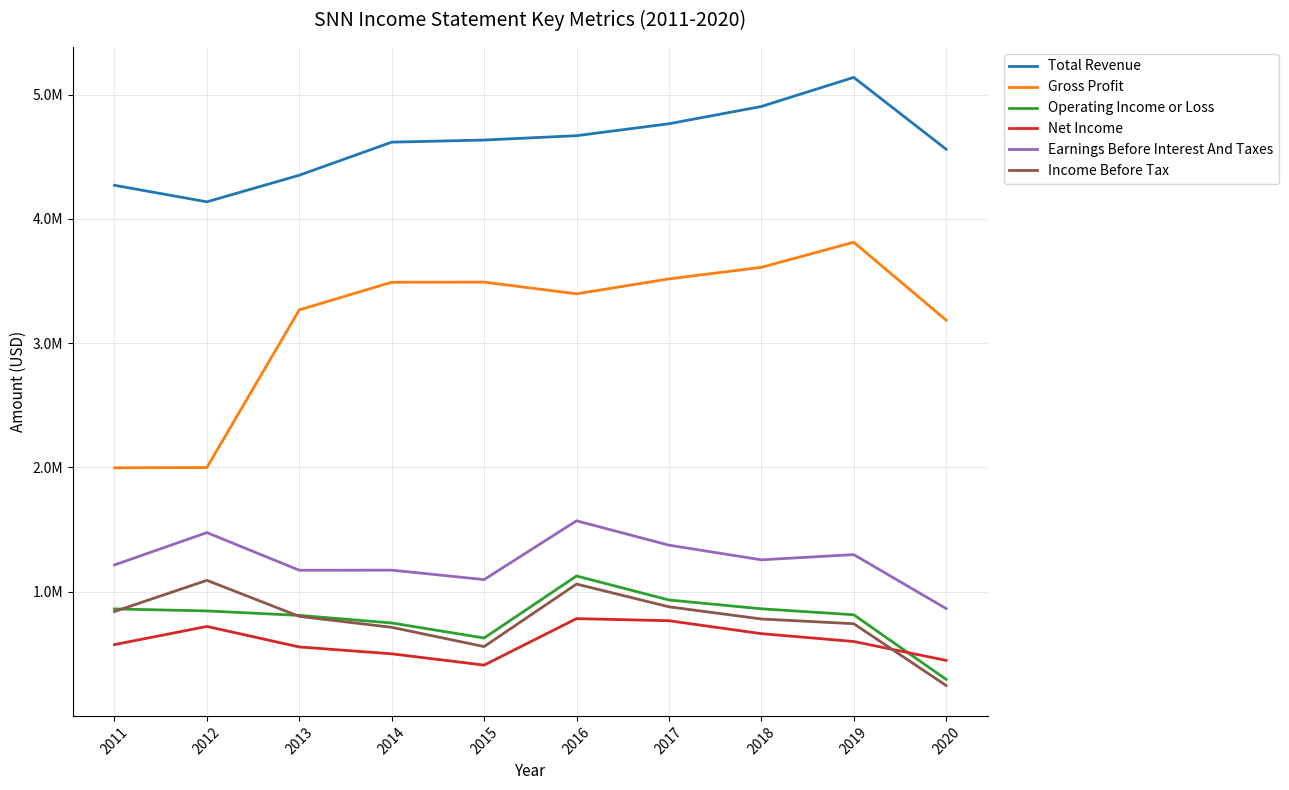

What is the maximum value shown in the chart?

5138000